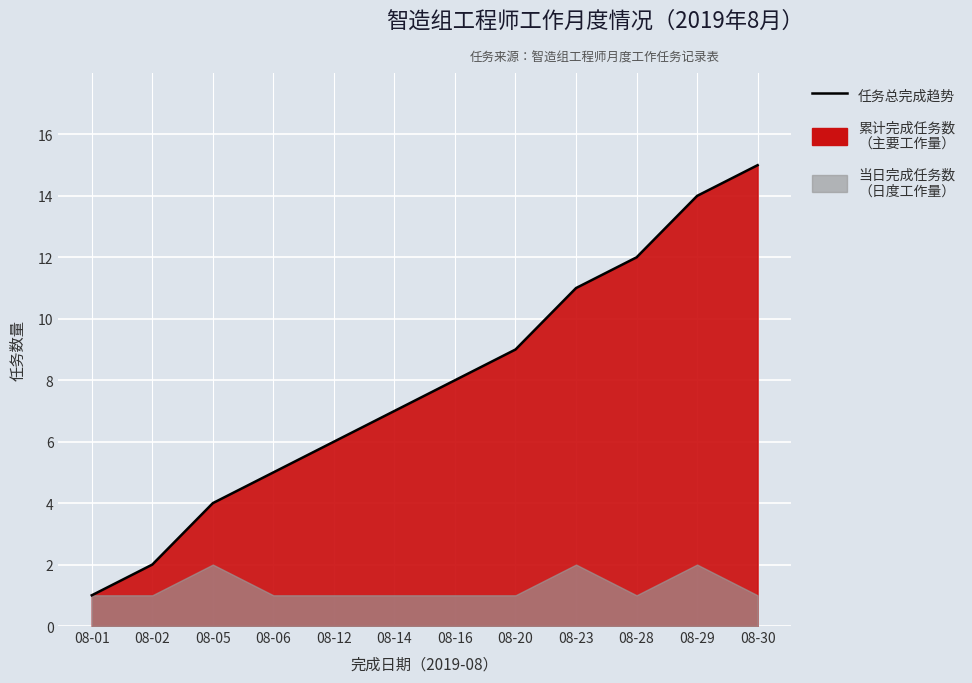

Approximately how many times larger is the value at 08-12 compared to 08-01?

6.0